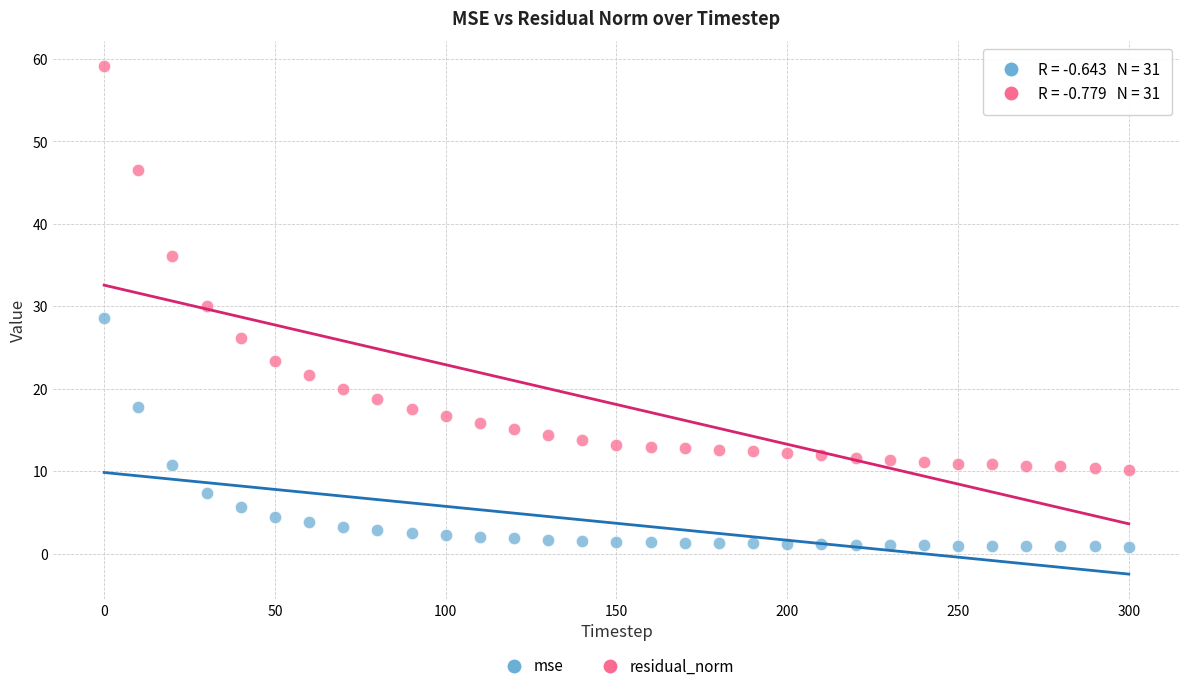

What are all the series names shown in the legend?

mse, residual_norm